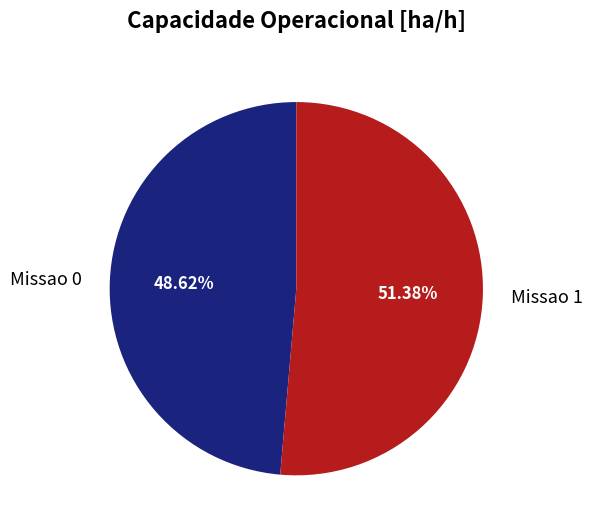

To the nearest percent, what percentage of the pie is Missao 1?

51%